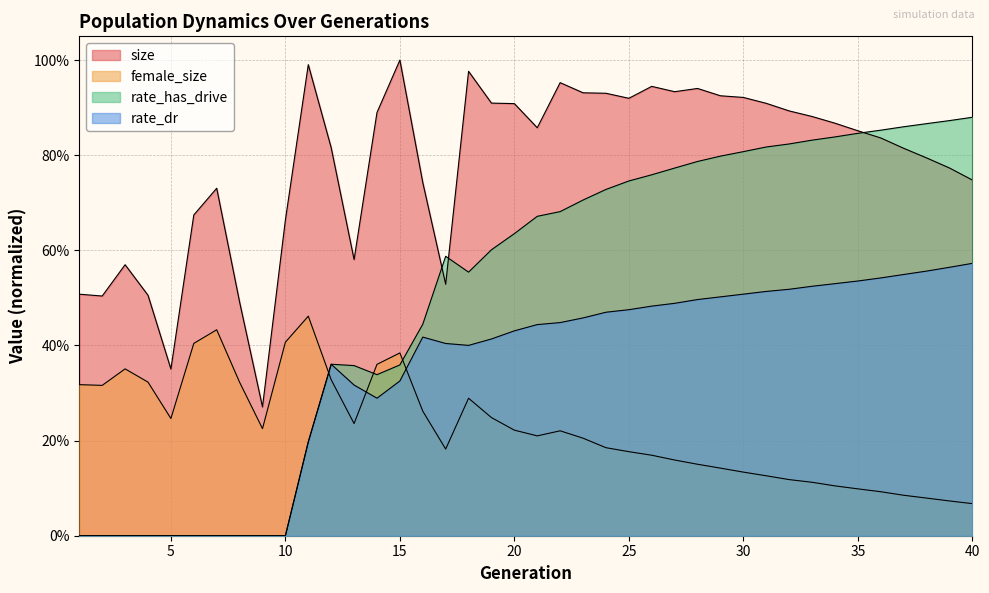

True or false: rate_dr has more than 1 points higher than both neighbors.

True